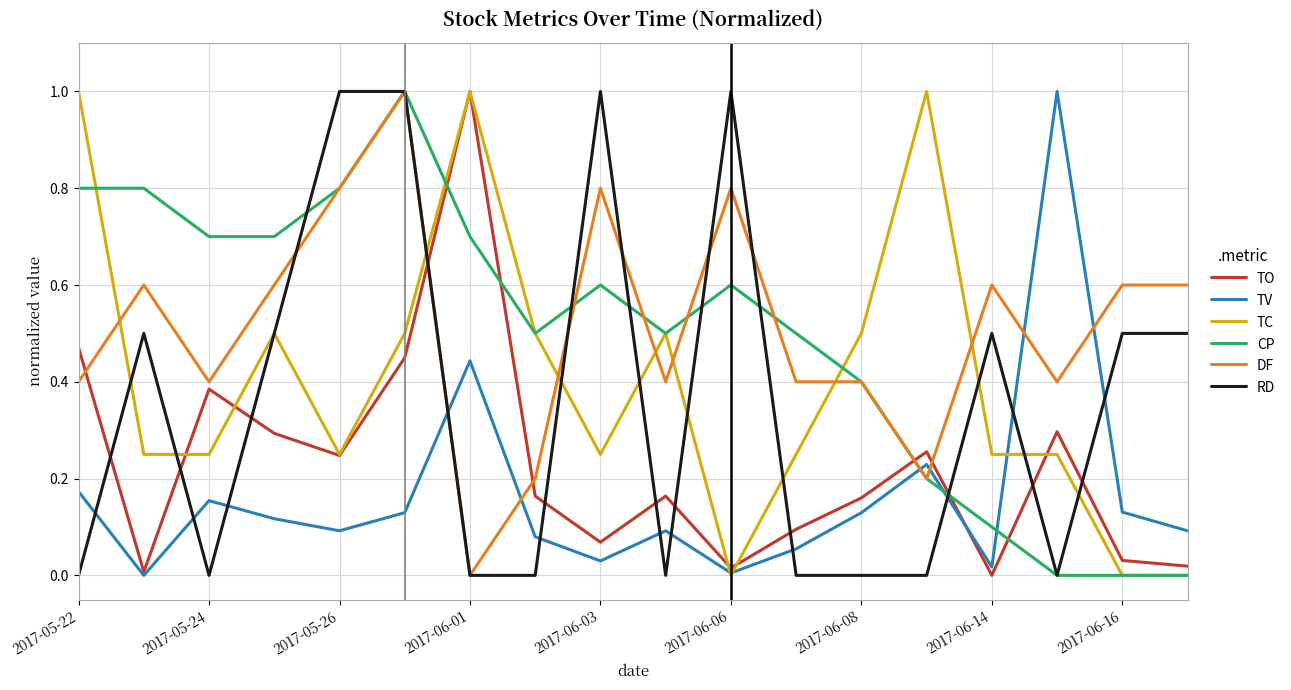

What is the difference between the maximum and minimum values in the DF series?

1.0